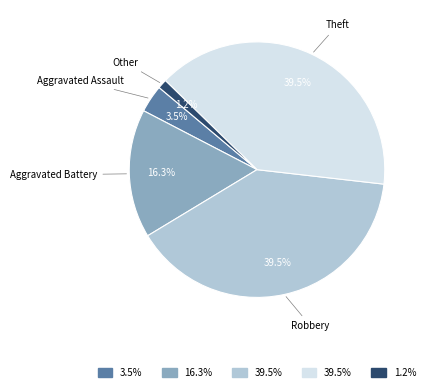

Which category has the smallest portion of the pie?

Other